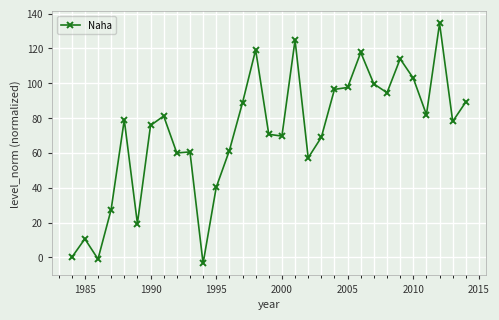

What is the smallest value displayed?

-3.4